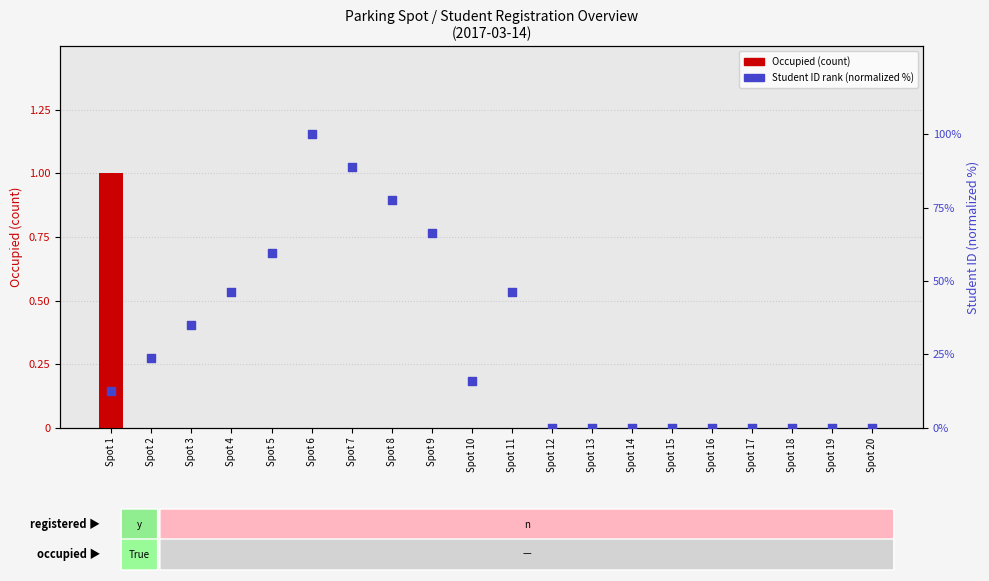

Which series has the widest spread of Y values?

Student ID rank (normalized %)